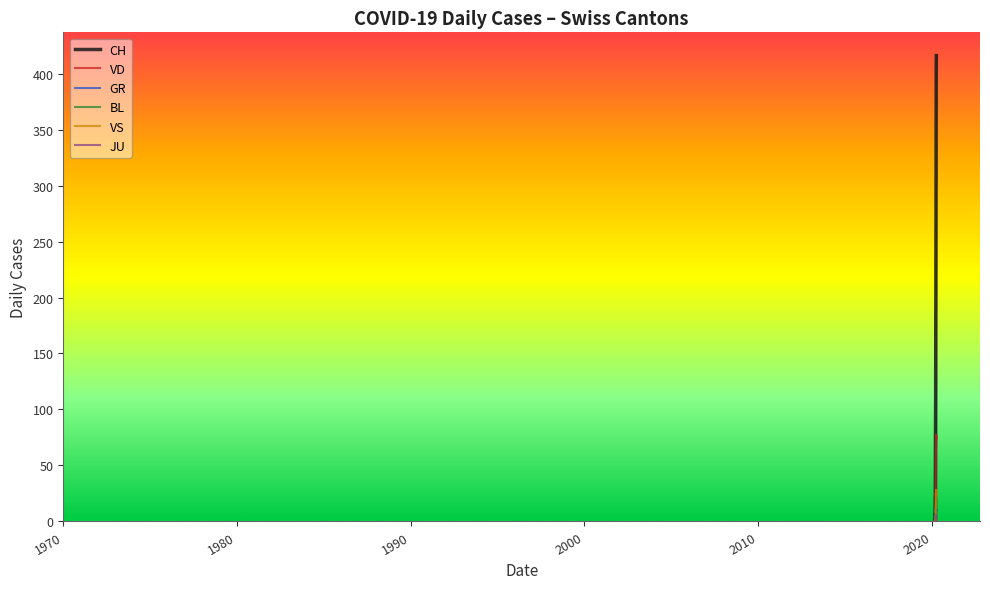

What is the sum of all CH values?

4988